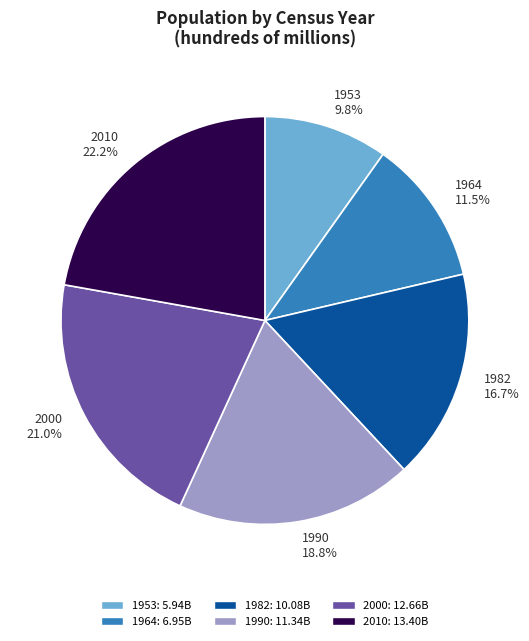

To the nearest percent, what is the difference between the largest and smallest slice percentages?

12%